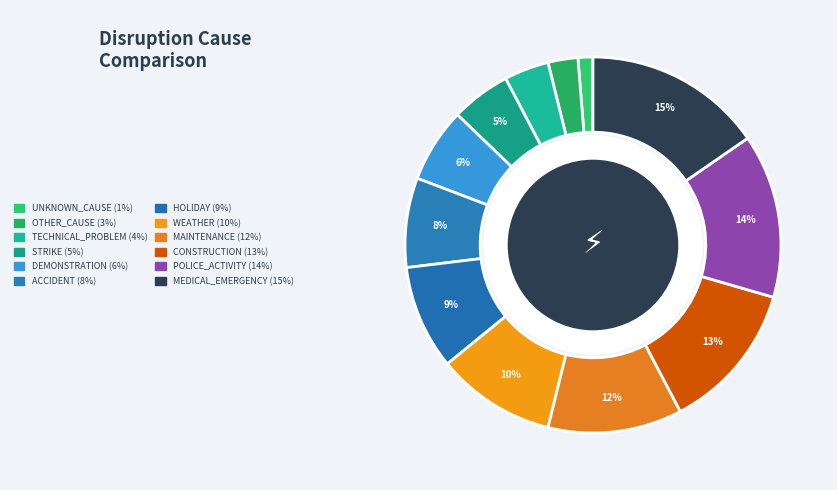

What is the smallest slice in the pie chart?

UNKNOWN_CAUSE